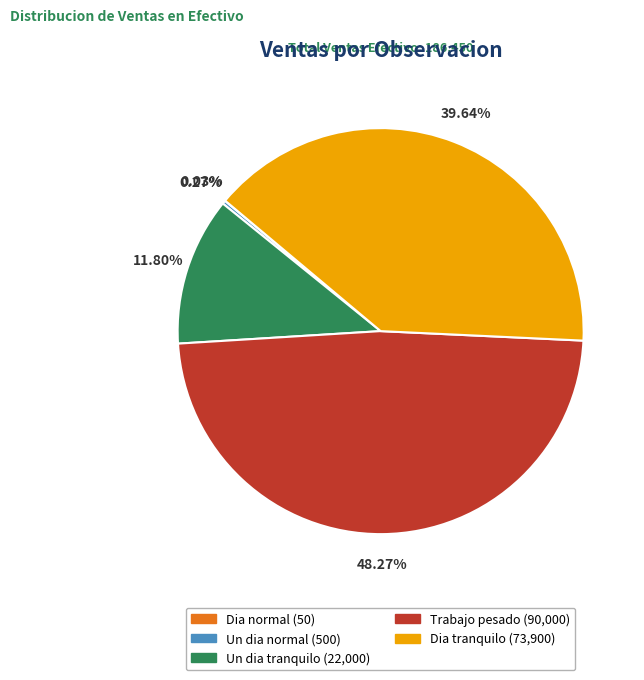

True or false: Trabajo pesado accounts for 48% of the total.

True